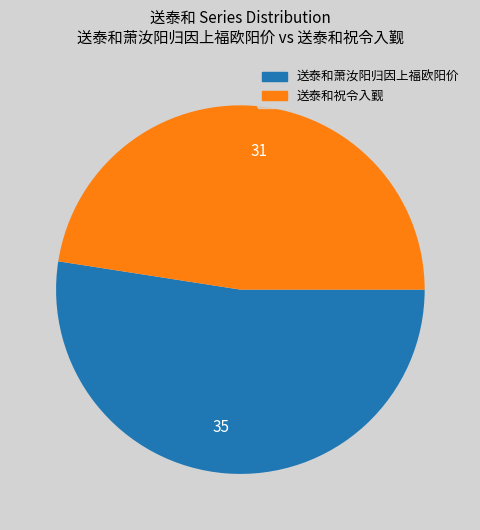

Is it true that 31 is 48% of the pie?

True